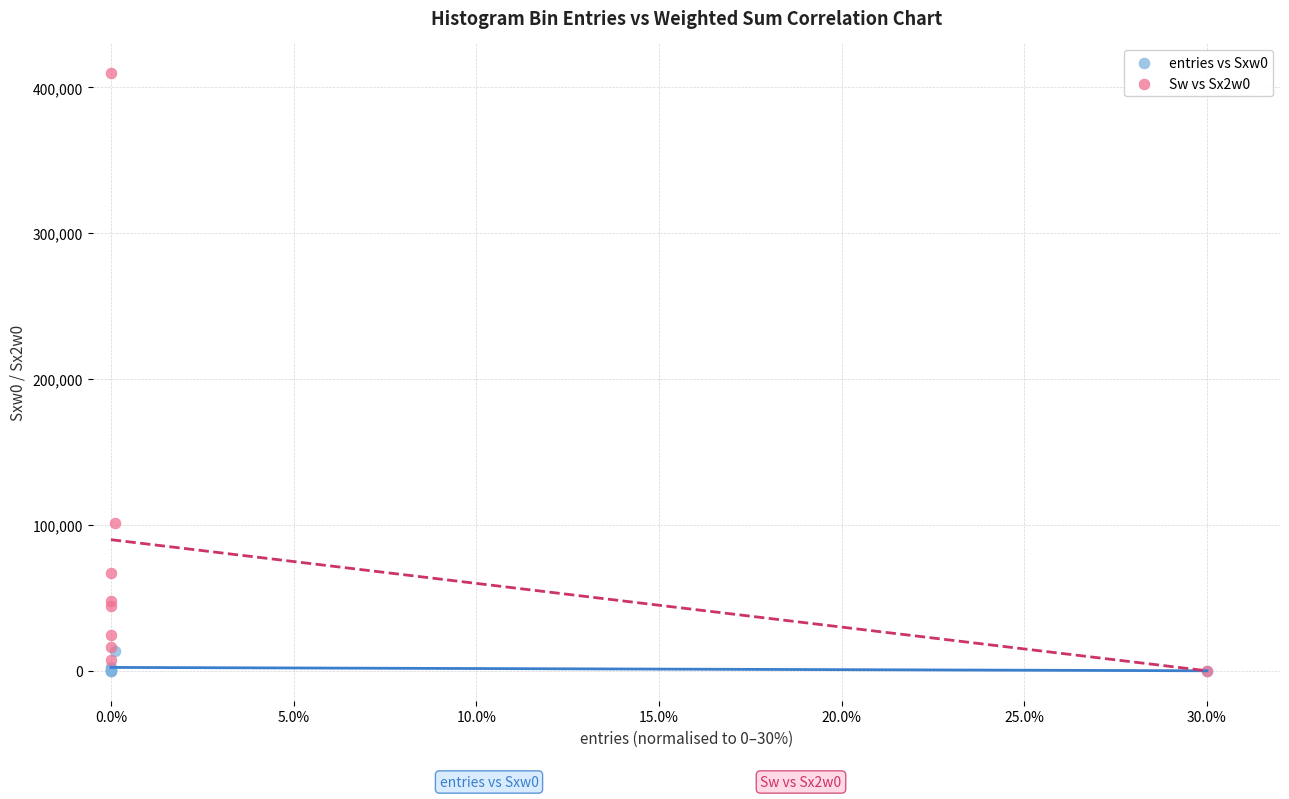

Which series reaches the maximum Y coordinate?

Sw vs Sx2w0